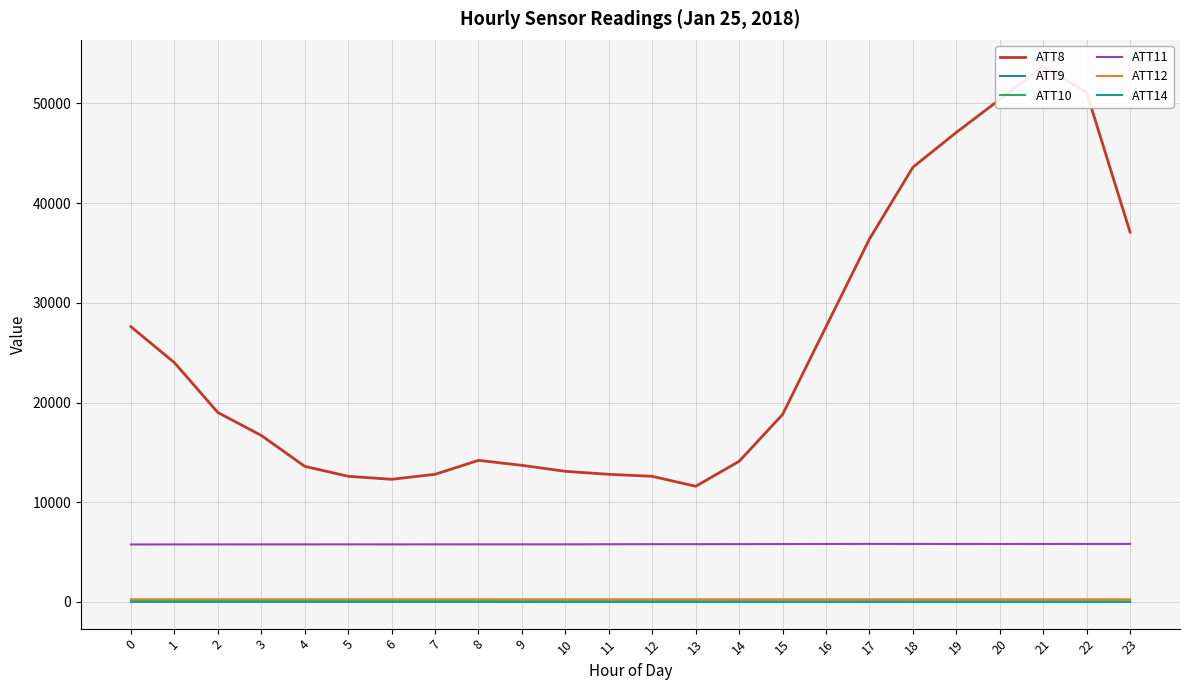

Which series has the largest total across all categories?

ATT8